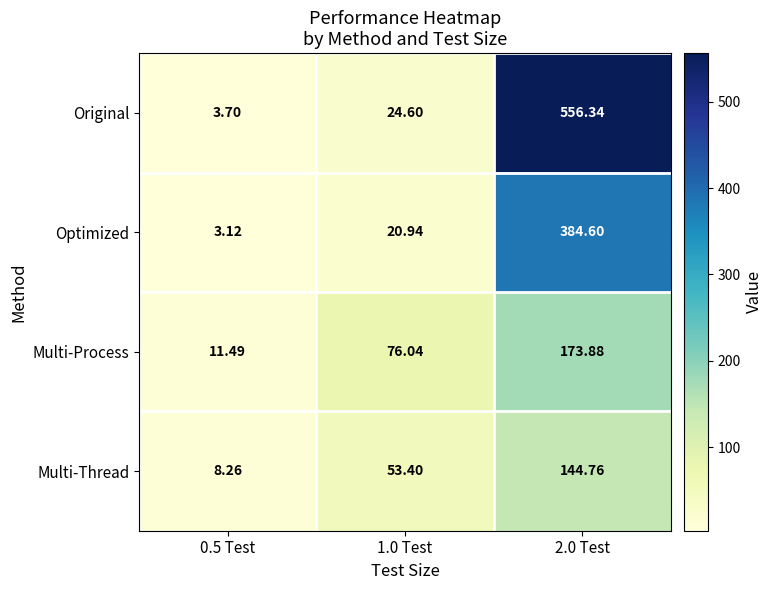

At how many categories does at least one series exceed 392?

1